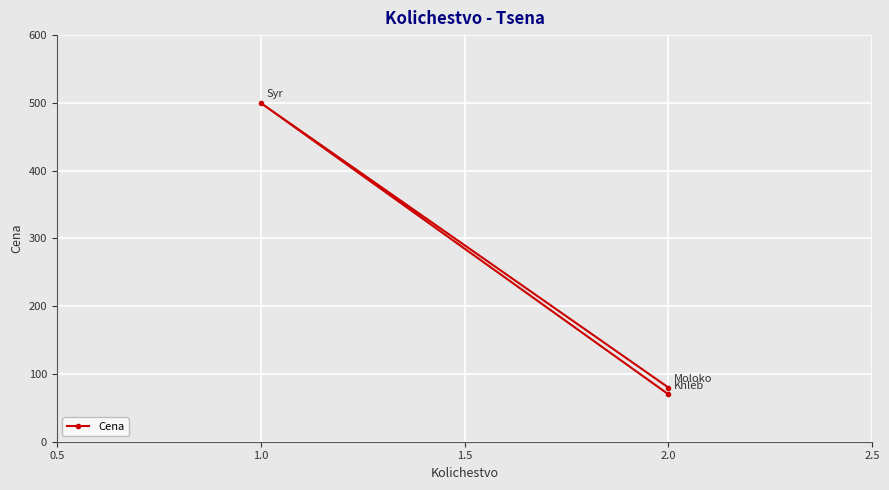

What is the smallest value displayed?

70